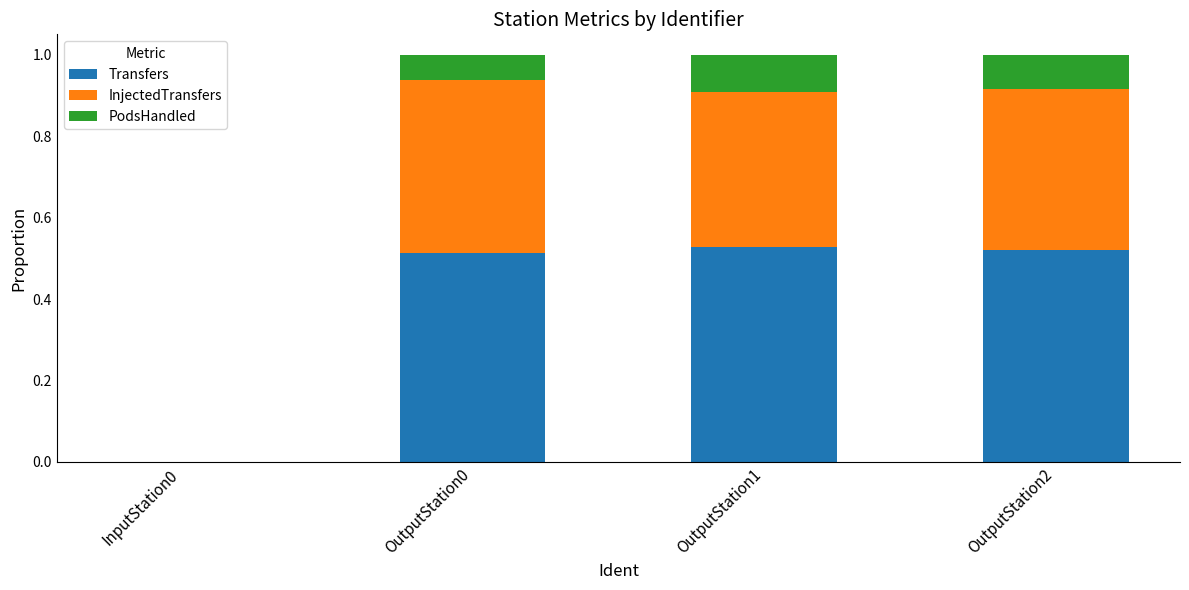

True or false: Transfers has a value of 0.2 at OutputStation0.

False